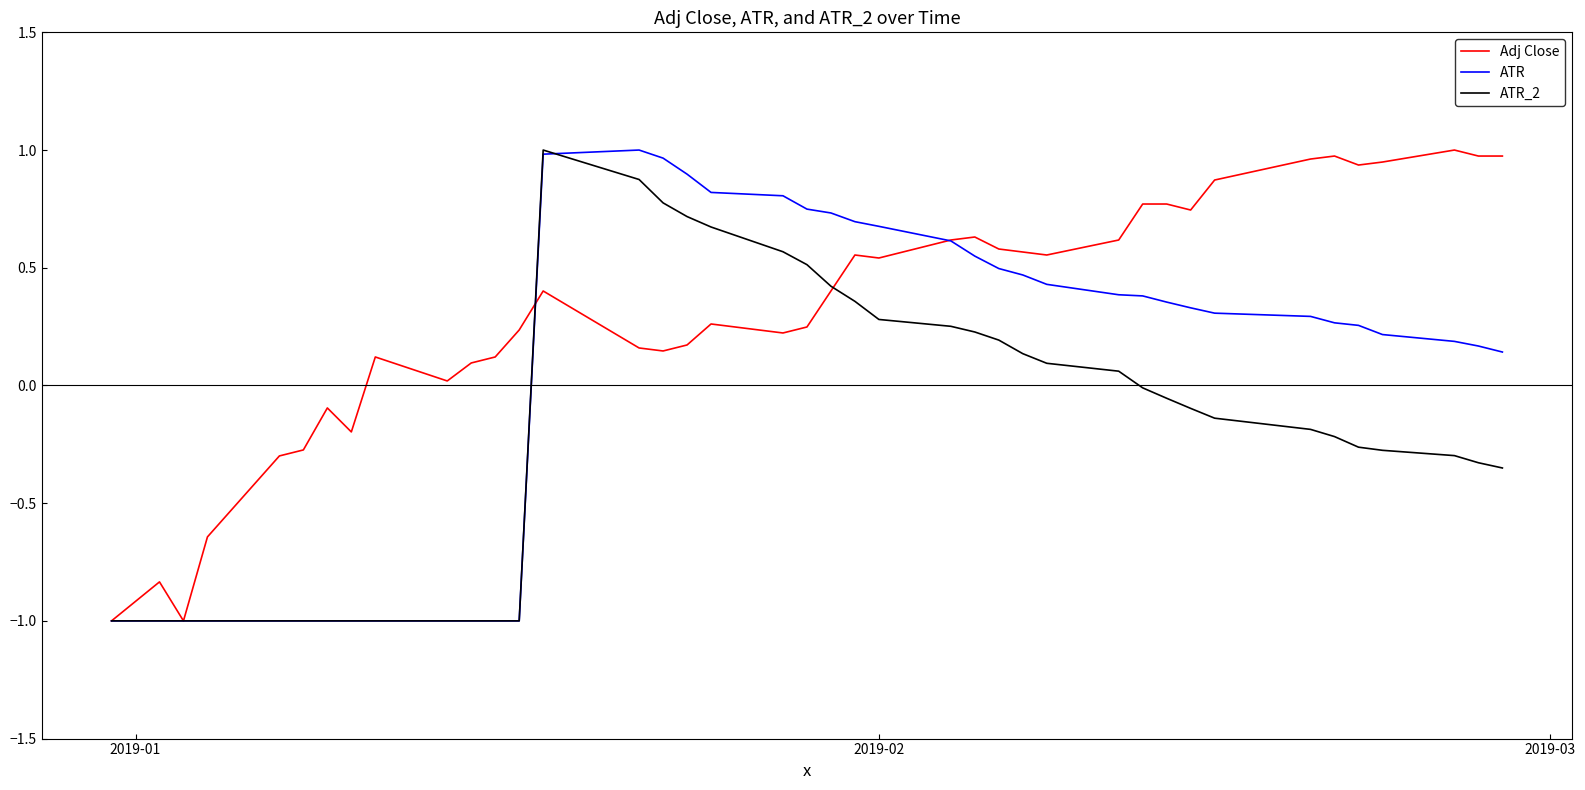

What is the minimum value for ATR?

-1.0